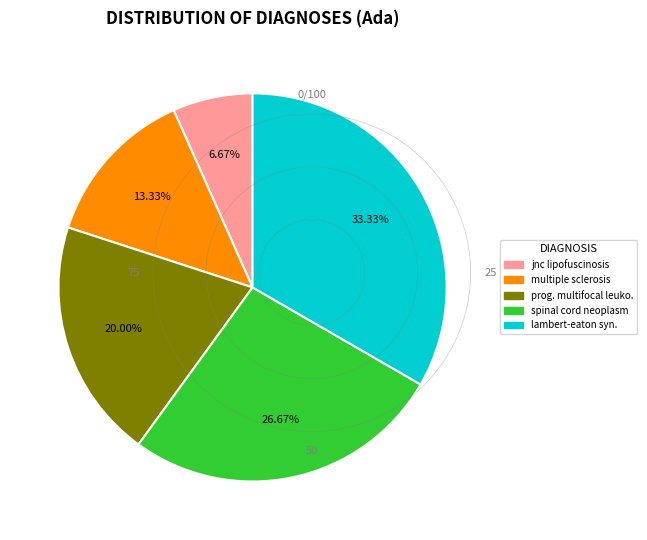

Is it true that spinal cord neoplasm is 40% of the pie?

False